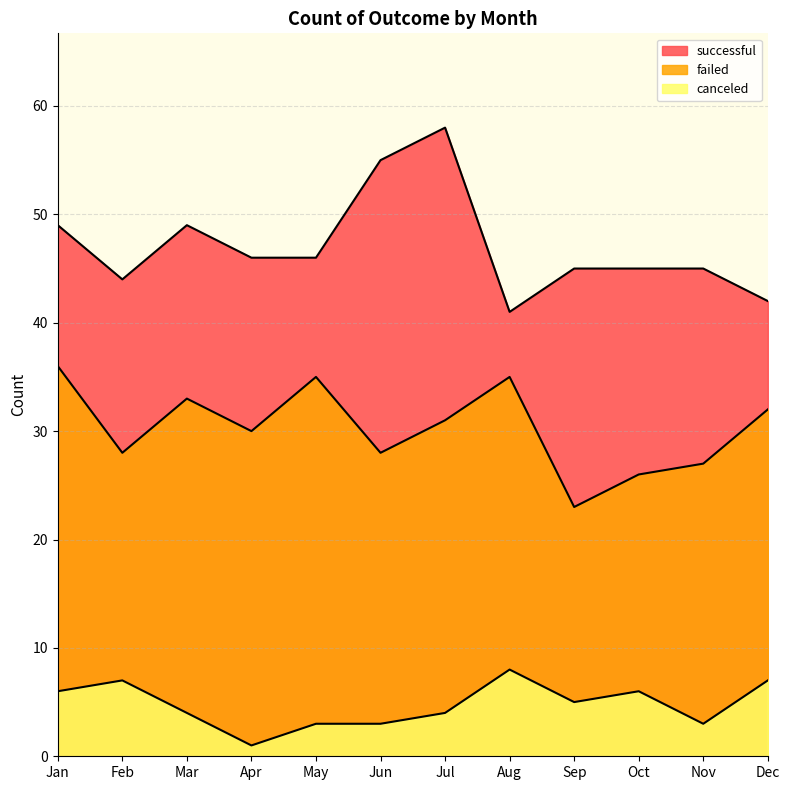

Reading left to right, transcribe all the data shown in this chart.

successful: Jan=49	Feb=44	Mar=49	Apr=46	May=46	Jun=55	Jul=58	Aug=41	Sep=45	Oct=45	Nov=45	Dec=42
failed: Jan=36	Feb=28	Mar=33	Apr=30	May=35	Jun=28	Jul=31	Aug=35	Sep=23	Oct=26	Nov=27	Dec=32
canceled: Jan=6	Feb=7	Mar=4	Apr=1	May=3	Jun=3	Jul=4	Aug=8	Sep=5	Oct=6	Nov=3	Dec=7